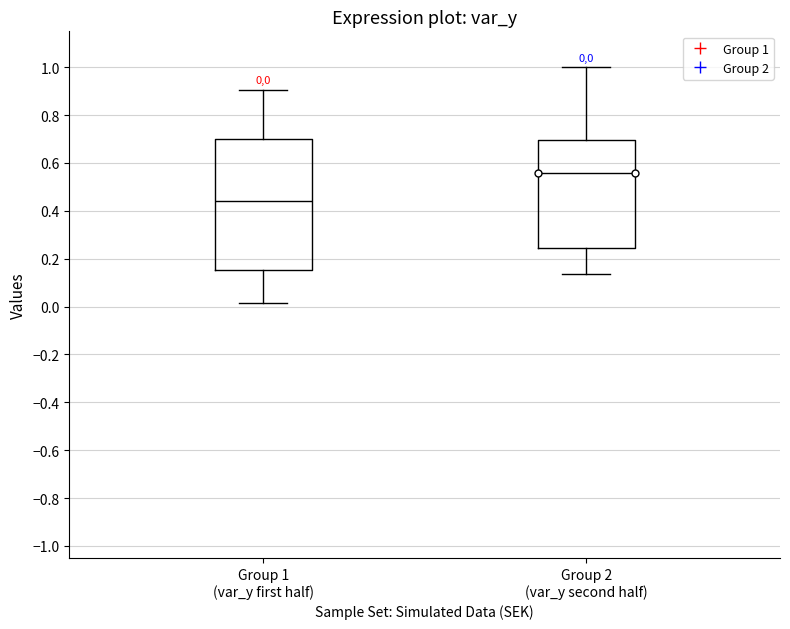

Comparing the boxes themselves (not the whiskers), which one is the tallest?

Group 1 (var_y first half)